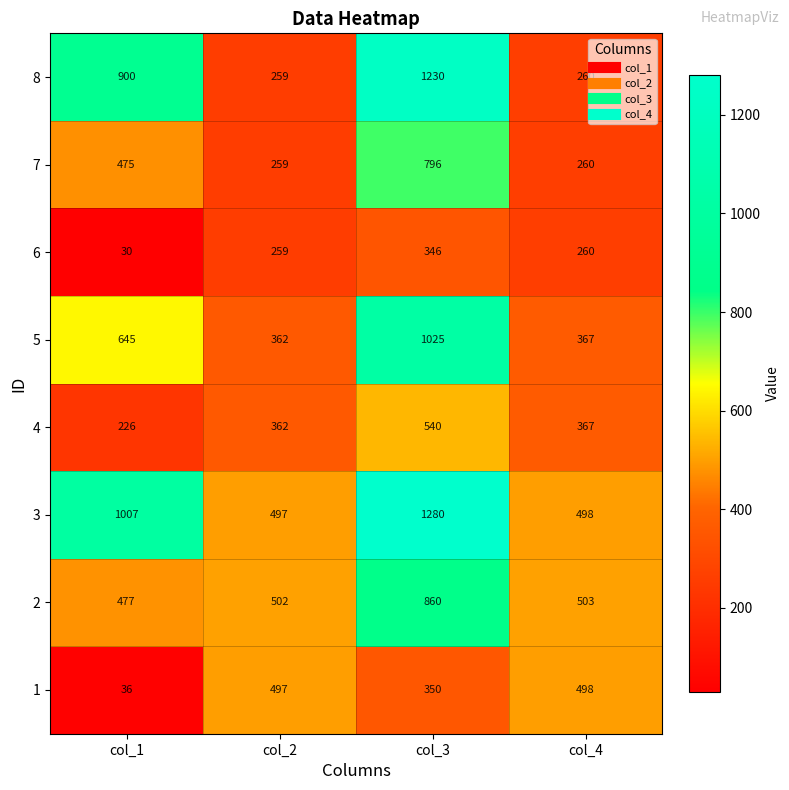

True or false: 5 has a value of 397 at col_1.

False